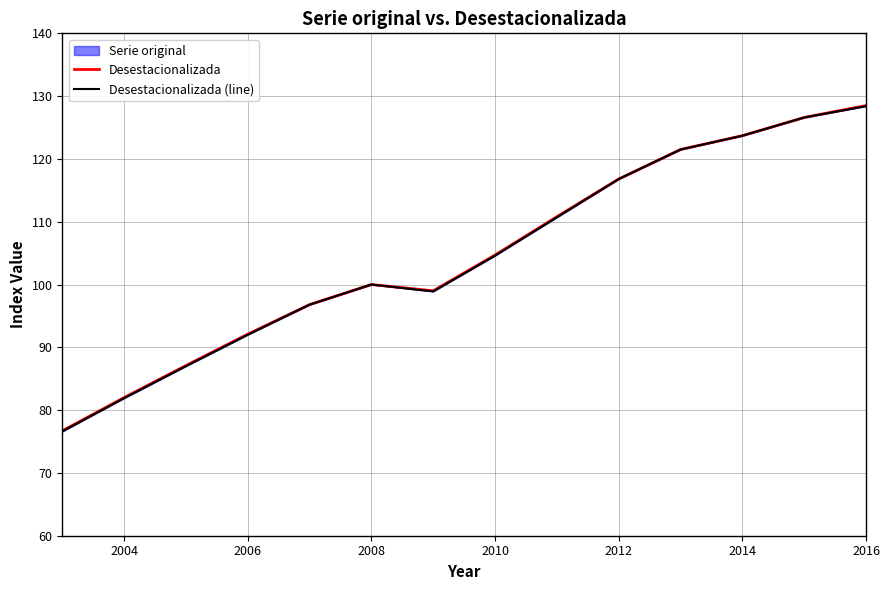

Rank the series at 2014 from lowest to highest value.

Desestacionalizada (line), Desestacionalizada